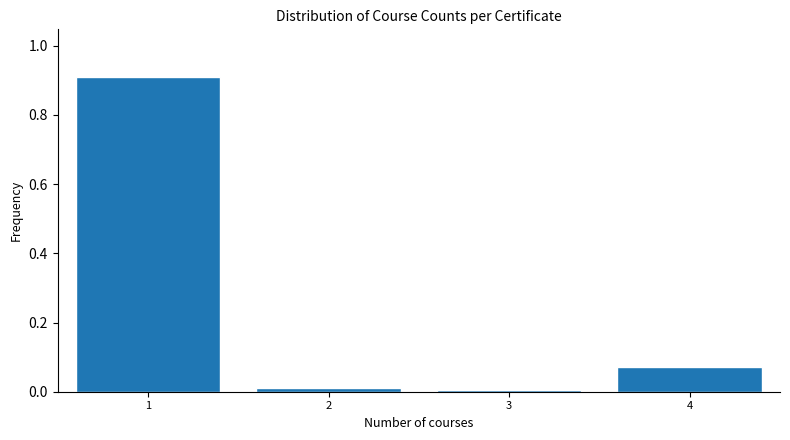

What is the change in value from 1 to 4?

-0.8